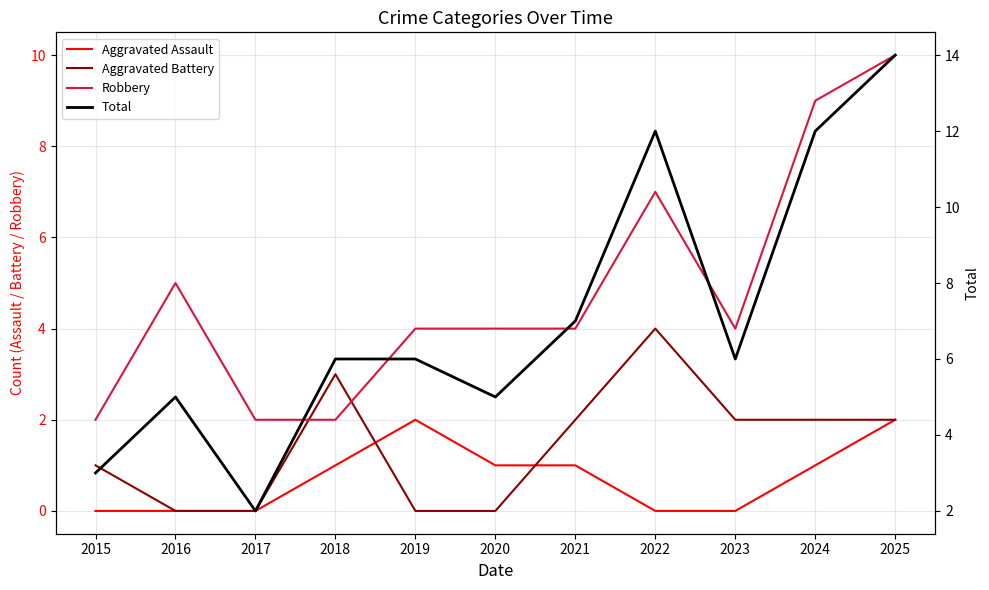

Between 2016 and 2023, which is larger?

2016